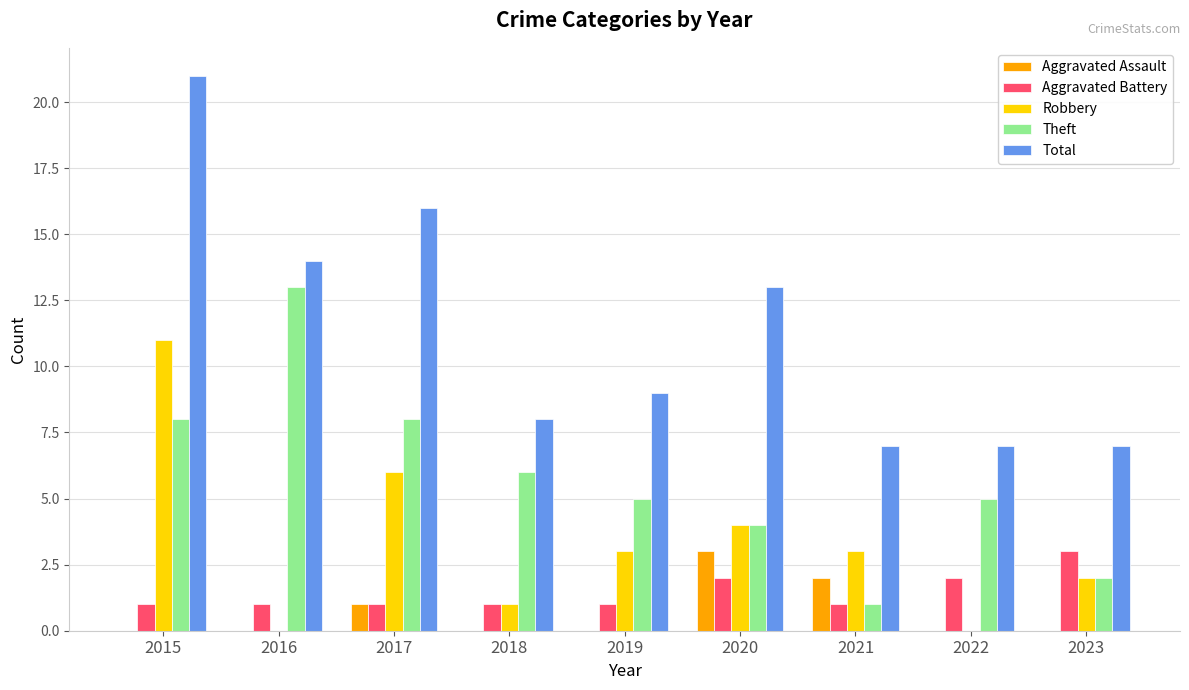

At which category is the sum across all series the highest?

2015